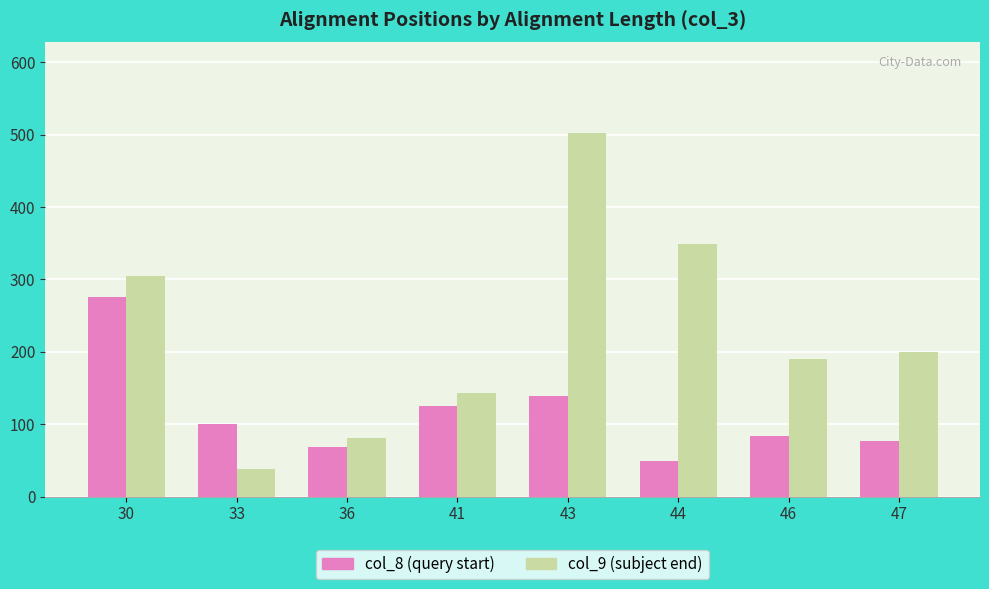

Is it true that col_9 (subject end) equals 224.0 at 43?

False